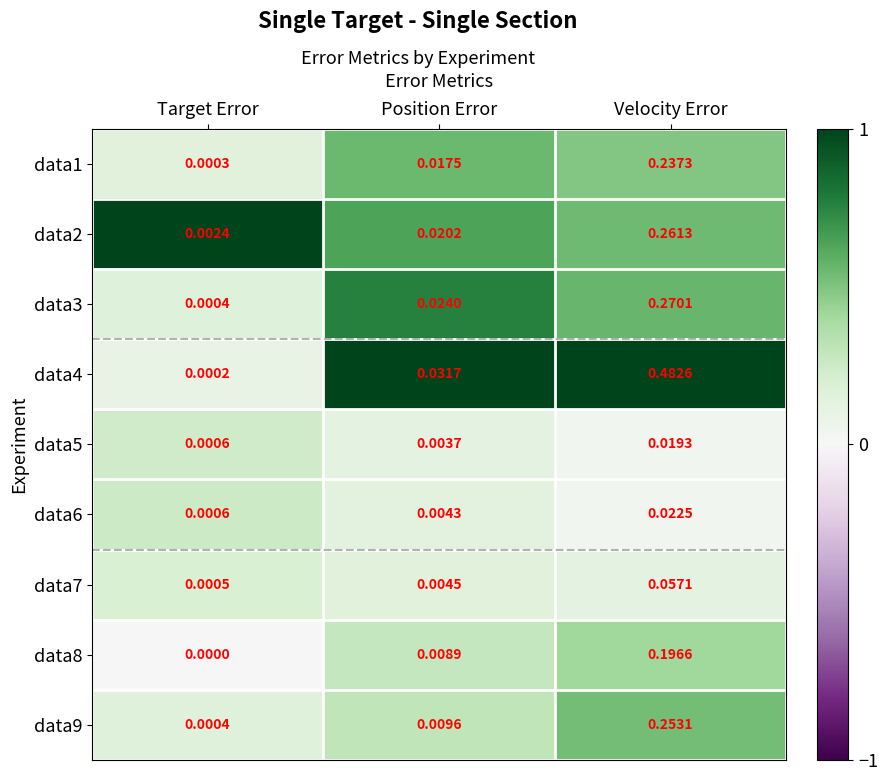

Which series has the largest total across all categories?

data4